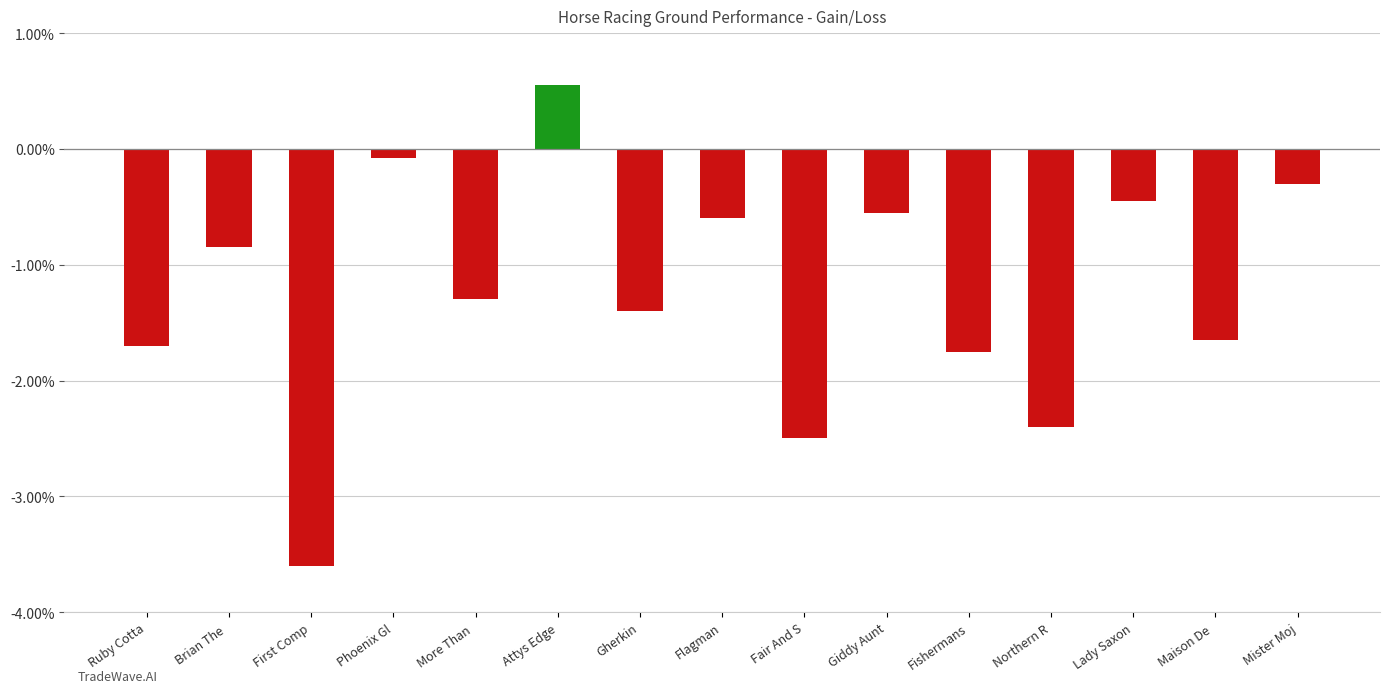

Where does the data first go above -1?

Brian The 